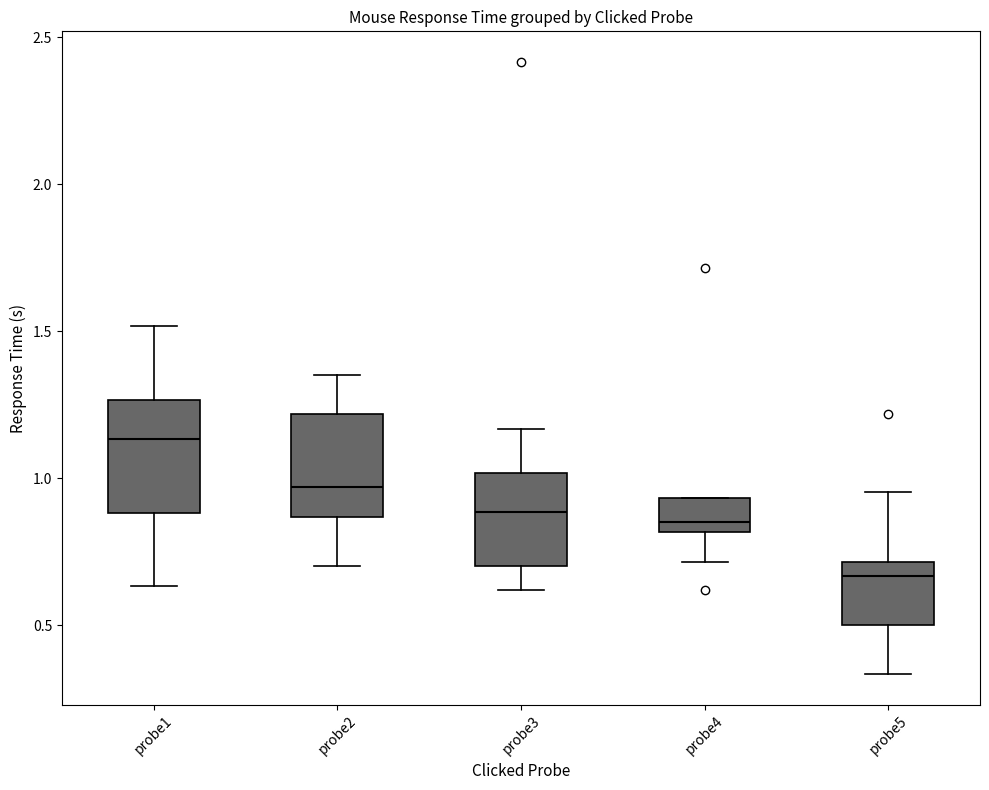

Which box has the highest median line?

probe1